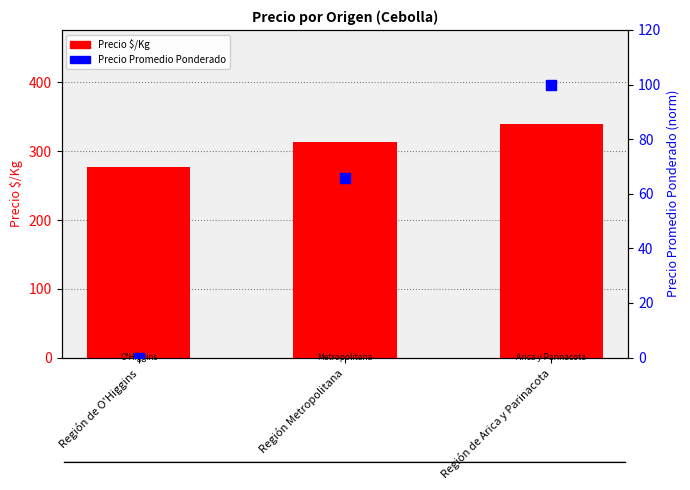

At which category is the sum across all series the highest?

Región de Arica y Parinacota